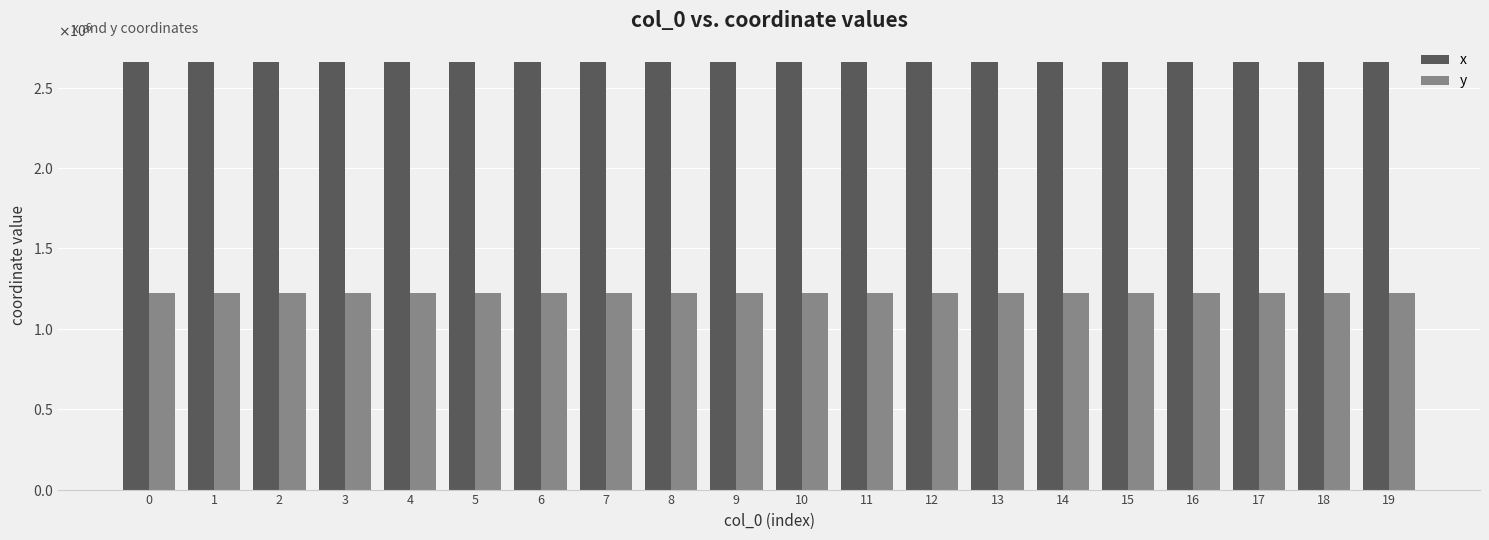

What is the minimum value shown in the chart?

1220912.1